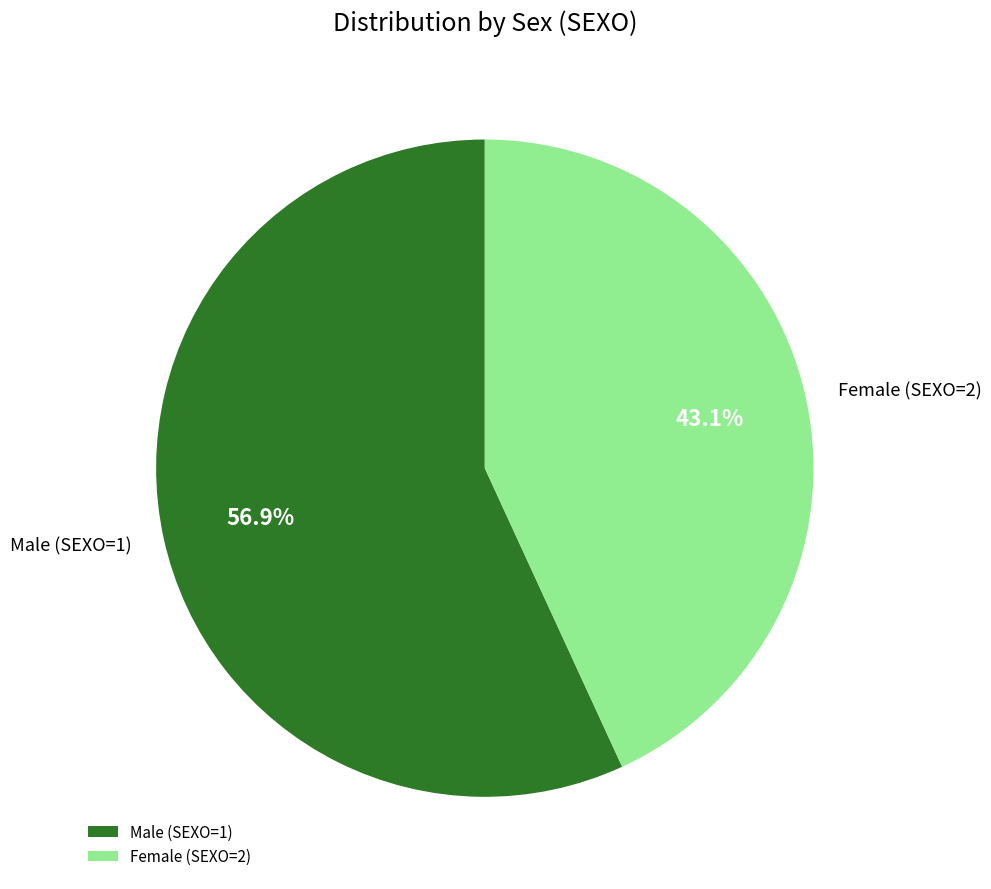

How many segments does this pie chart have?

2